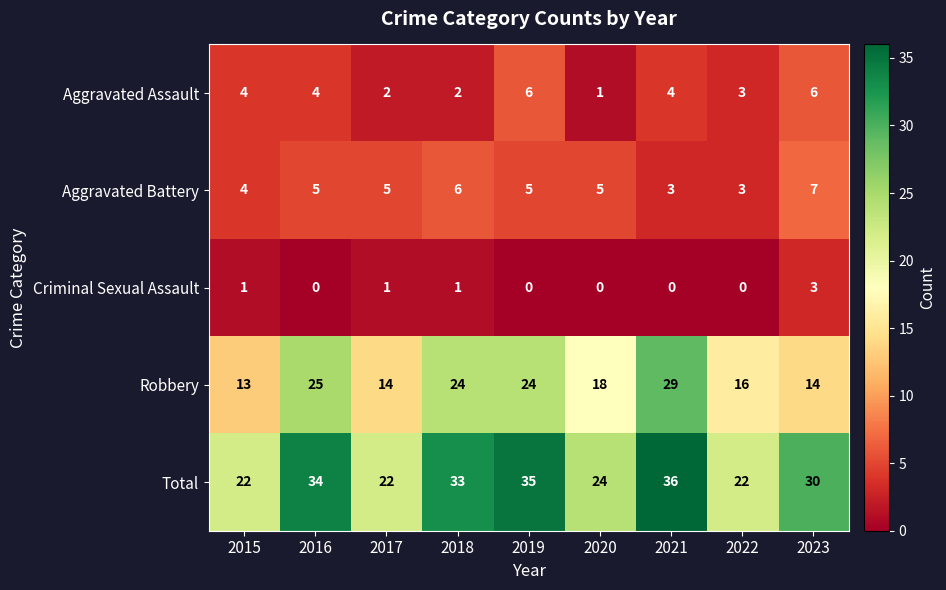

How many Criminal Sexual Assault values are between 0 and 1?

8